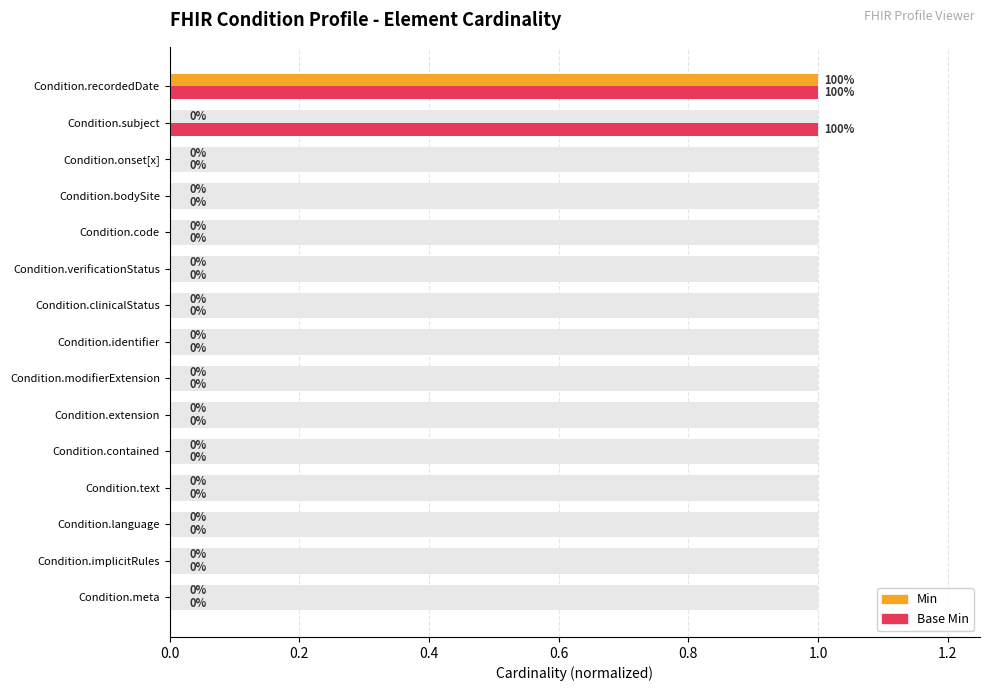

Which series has the largest total across all categories?

Base Min